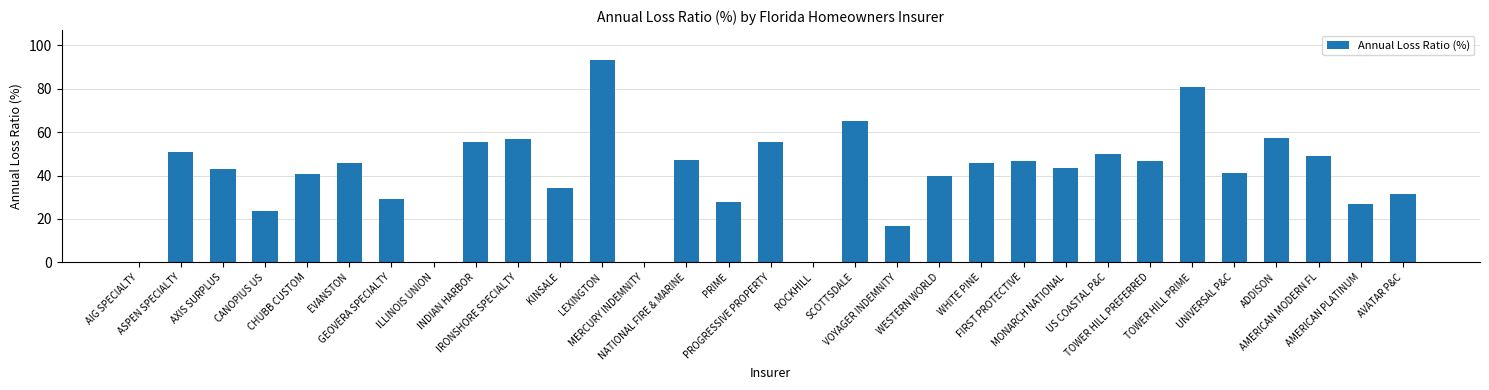

What is the change in value from GEOVERA SPECIALTY to SCOTTSDALE?

+35.9